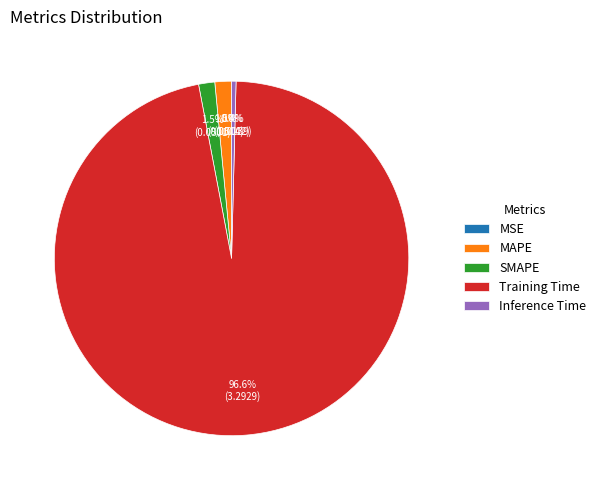

Is it true that Training Time is 97% of the pie?

True